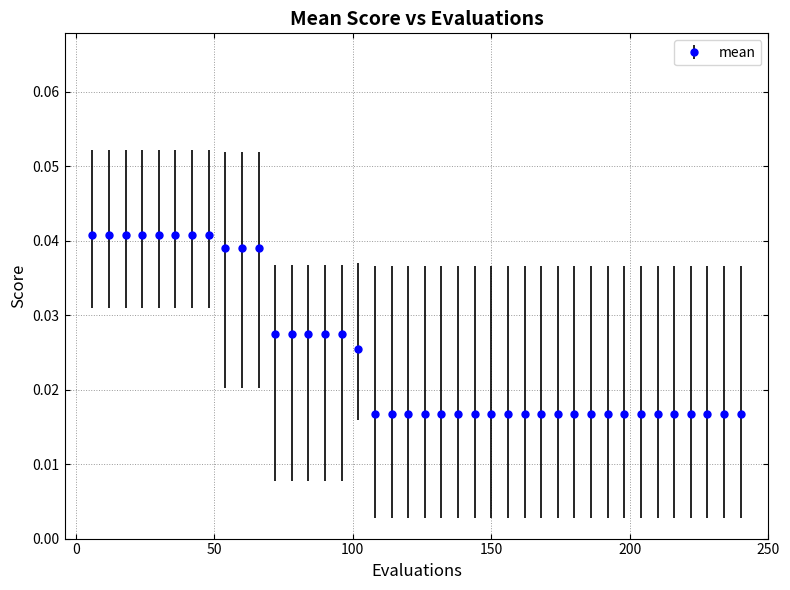

What is the sum of all values?

1.0